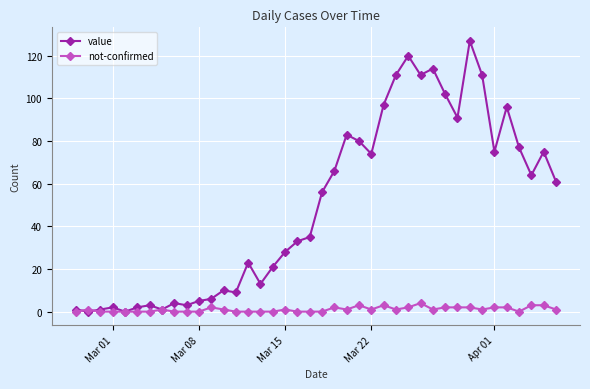

Which series has the widest spread of values?

value